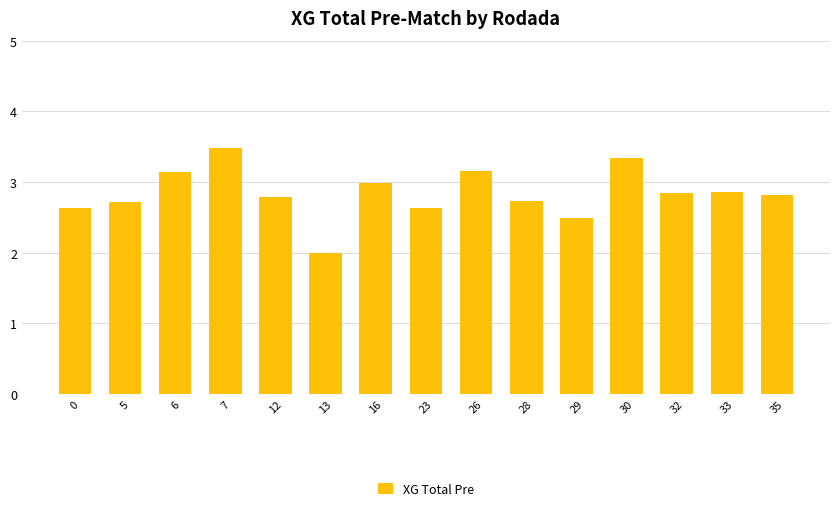

Are the bars grouped side by side (vs. stacked)?

No